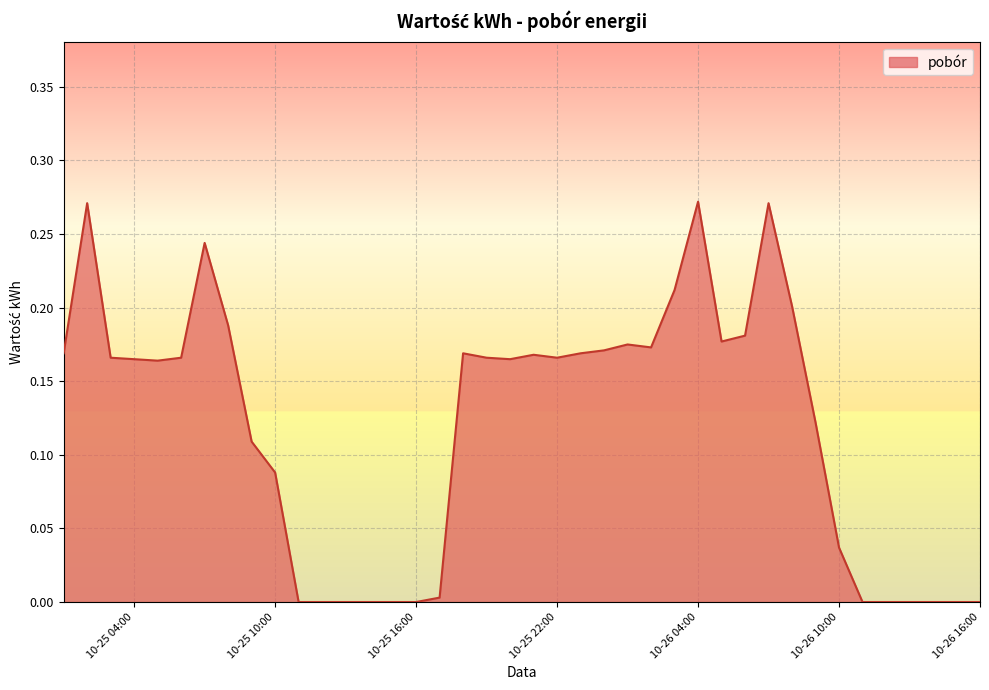

What is the greatest value displayed?

0.3